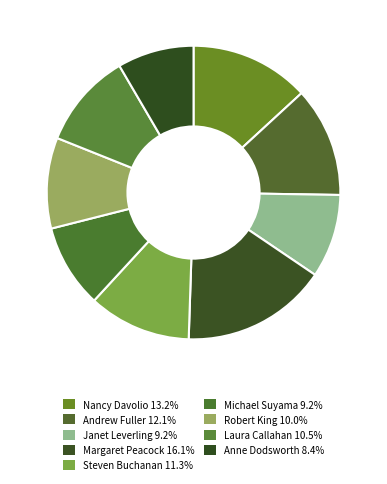

How many segments does this pie chart have?

9